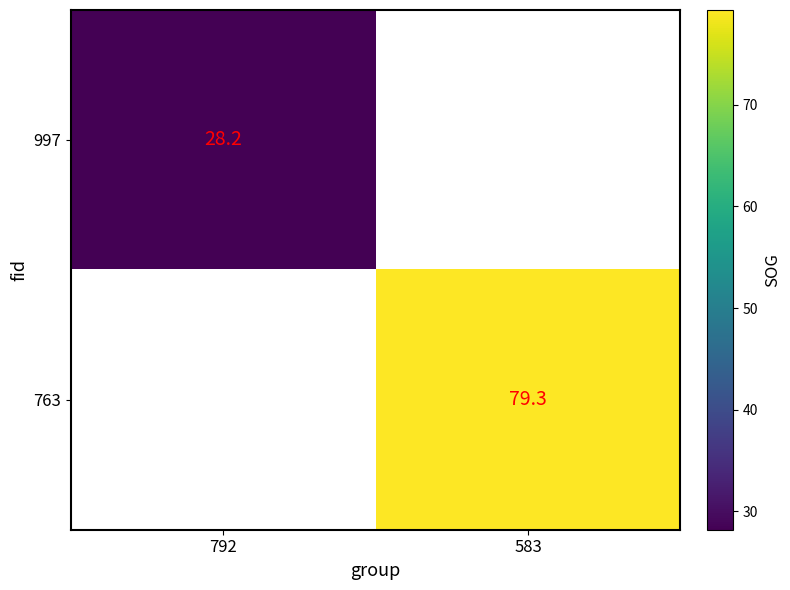

True or false: 763 has a value of 79.3 at 583.

True